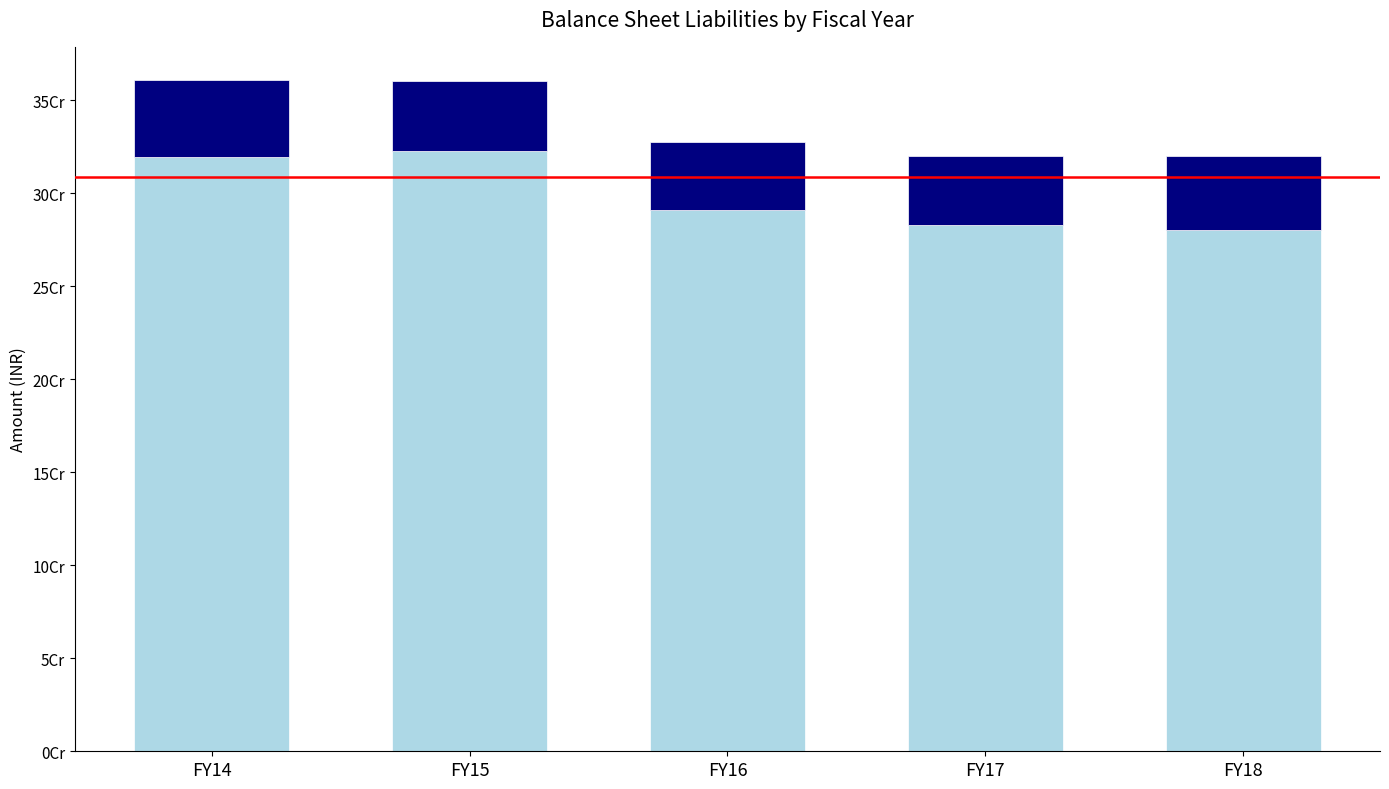

Are the bars grouped side by side (vs. stacked)?

No